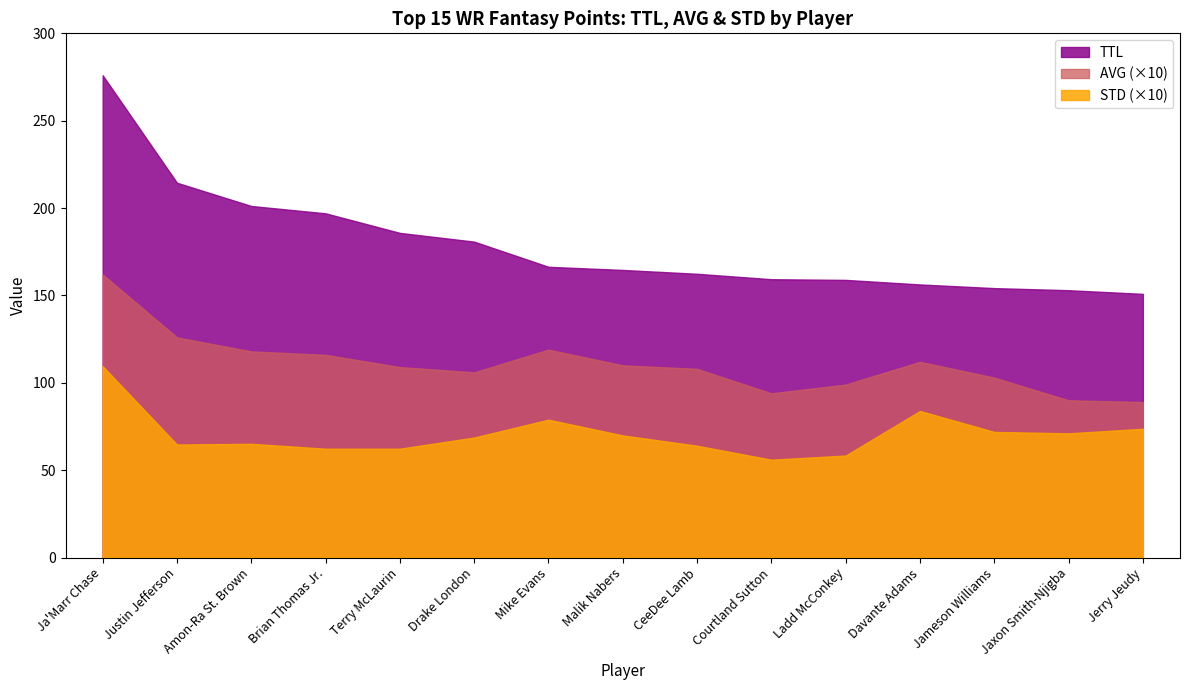

What value does the TTL series have at CeeDee Lamb?

162.4